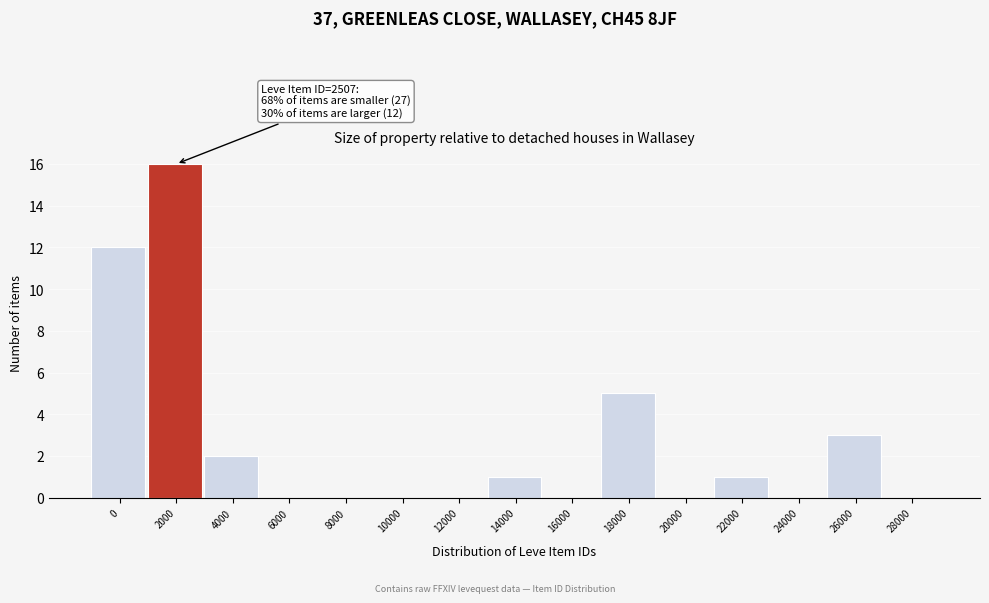

Reading left to right, extract all data points from this chart.

0=12	2000=16	4000=2	6000=0	8000=0	10000=0	12000=0	14000=1	16000=0	18000=5	20000=0	22000=1	24000=0	26000=3	28000=0